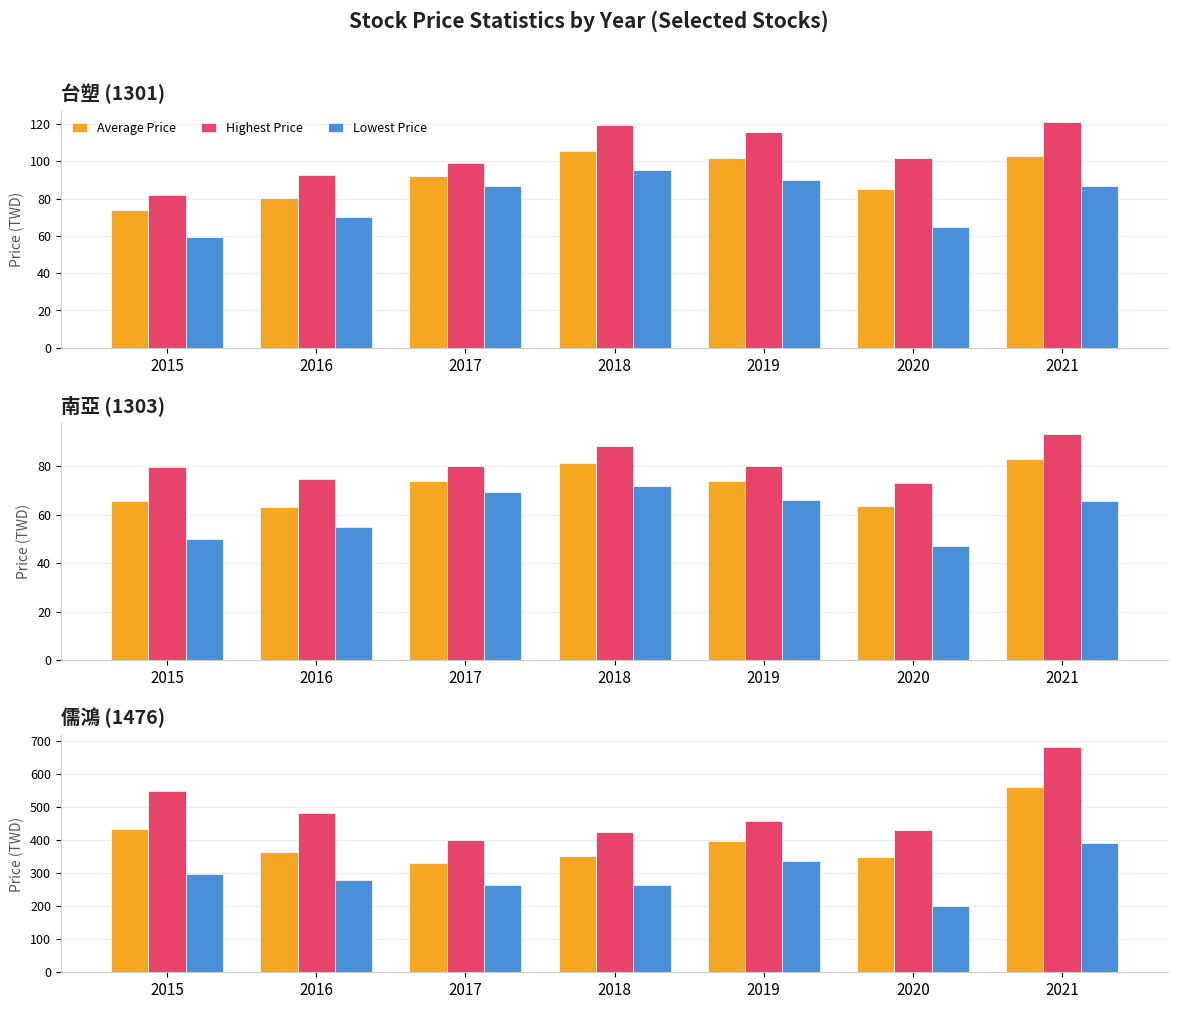

What is the maximum value for Lowest Price?

393.0